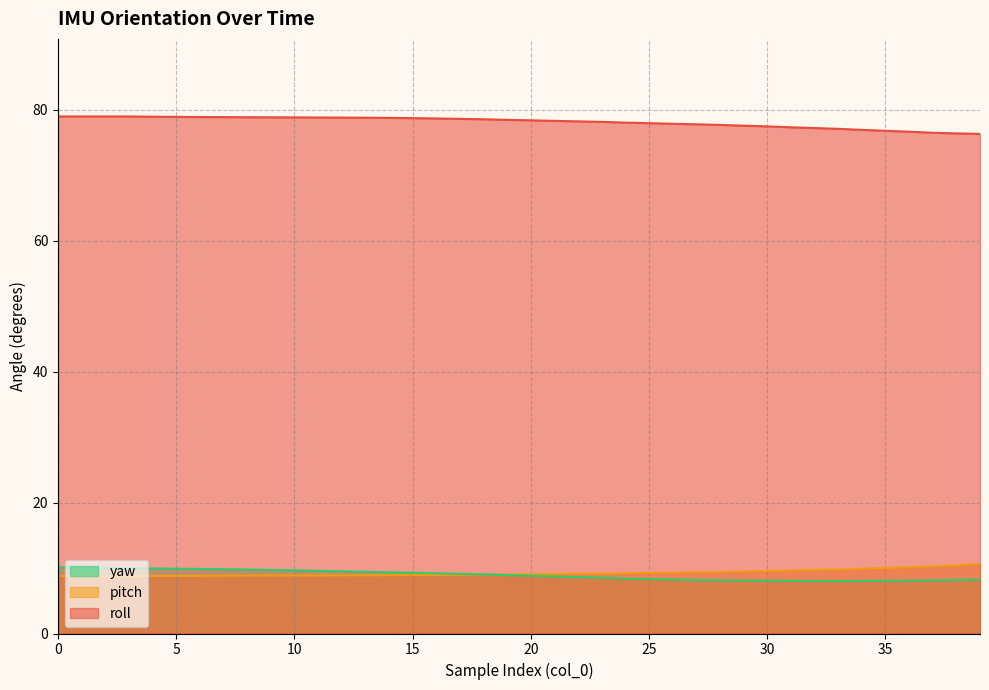

True or false: roll and yaw intersect in this chart.

False